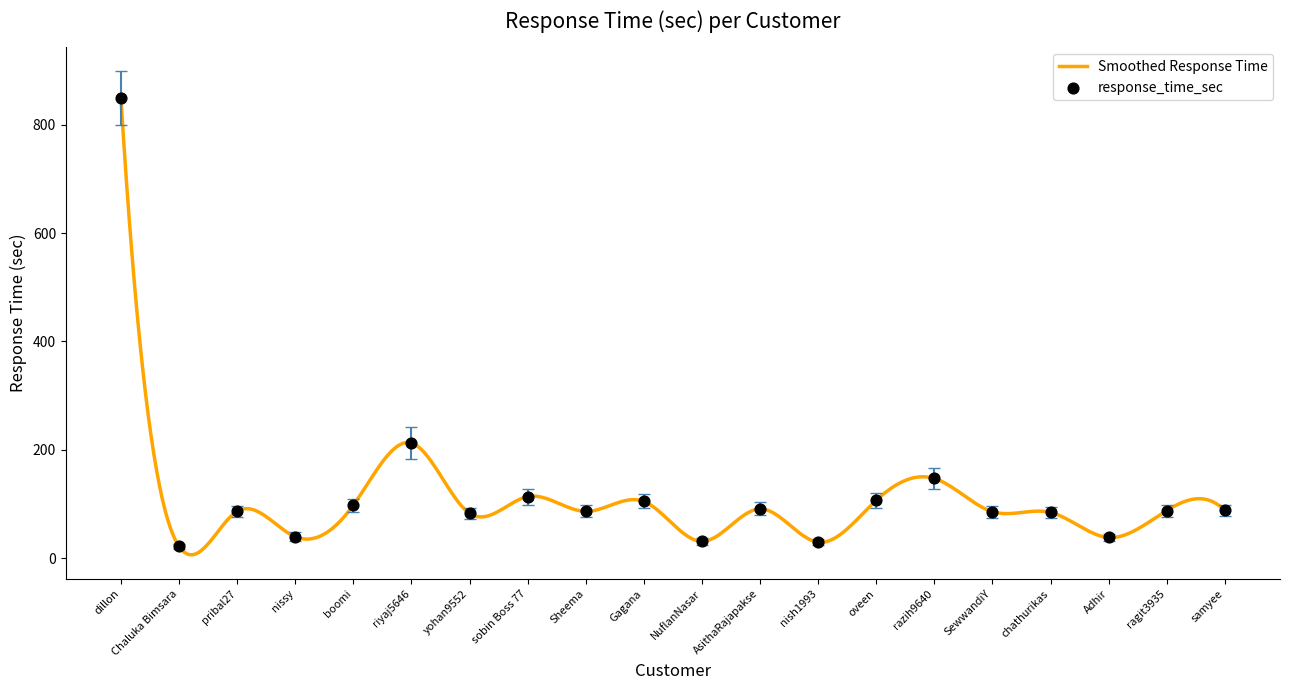

What is the maximum value shown in the chart?

848.9